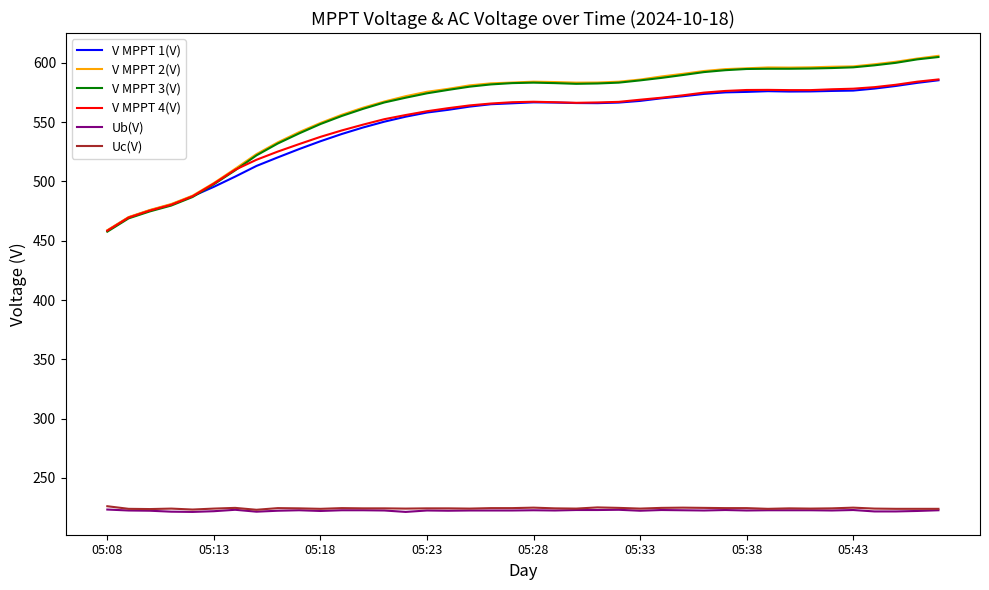

What is the lowest value of the V MPPT 4(V) series?

458.4